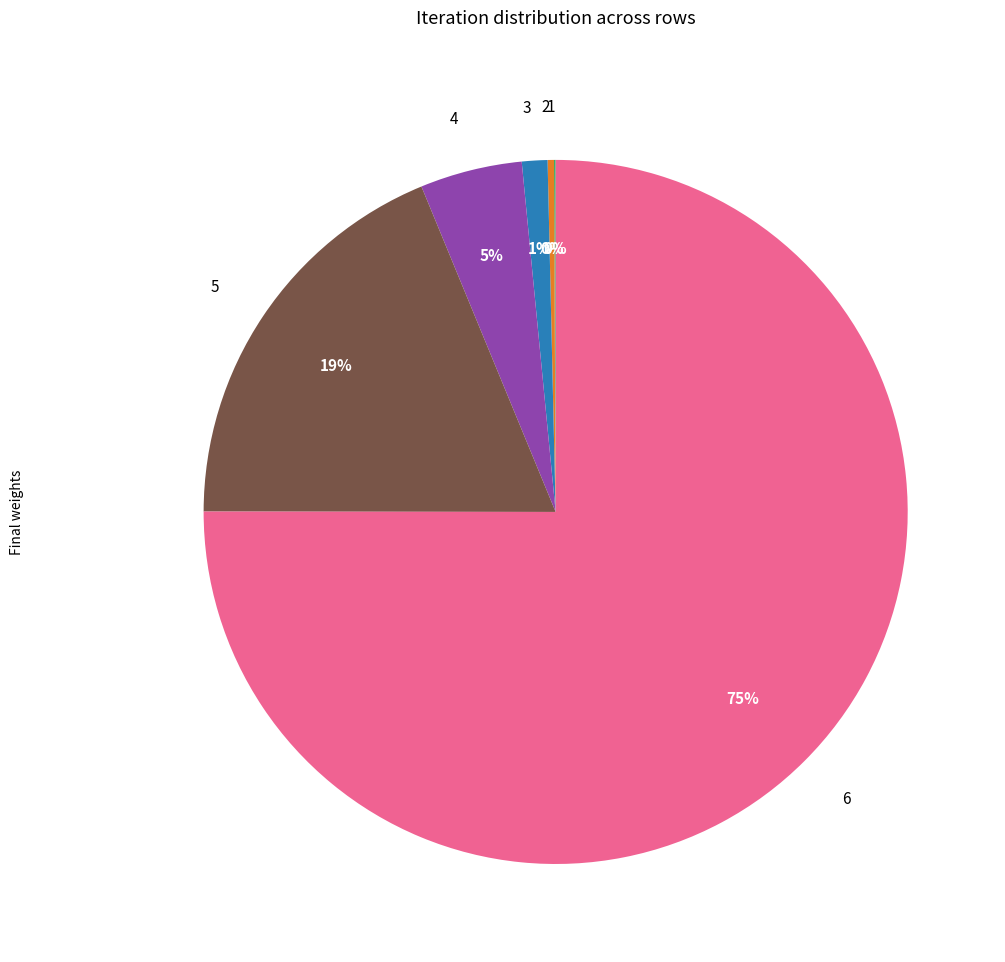

Between 4 and 2, which is larger?

4